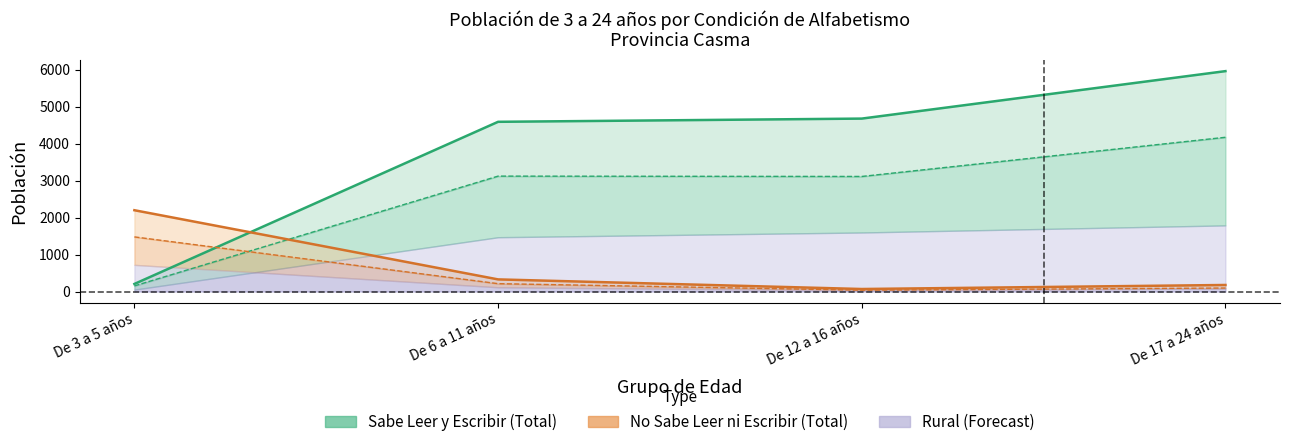

What is the difference between the highest and lowest values at De 17 a 24 años?

5863